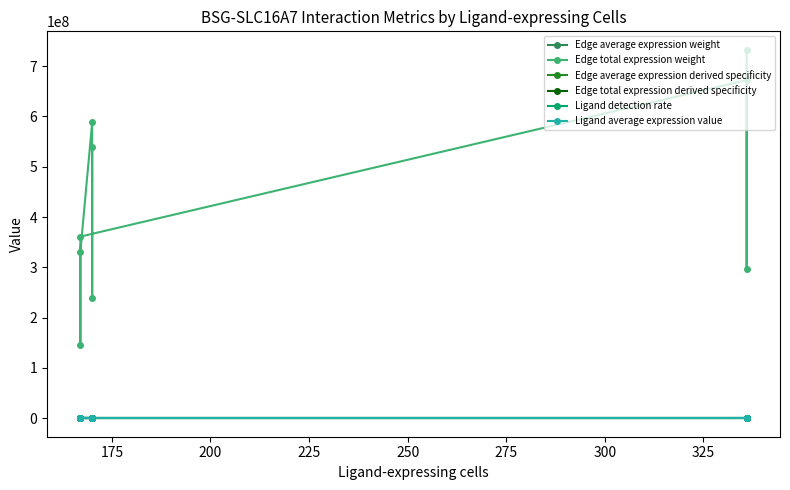

True or false: Edge total expression weight has a value of 458995986.1 at 175.

False